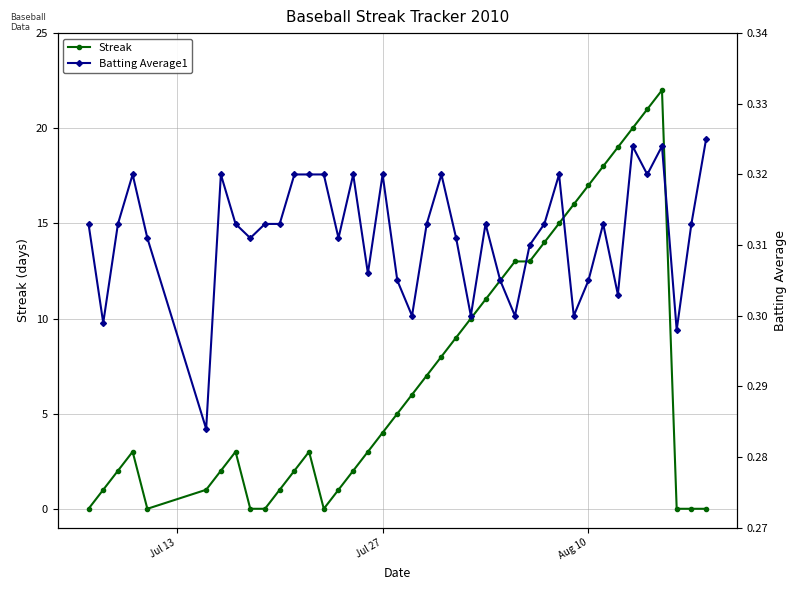

How many lines are shown in the chart?

2